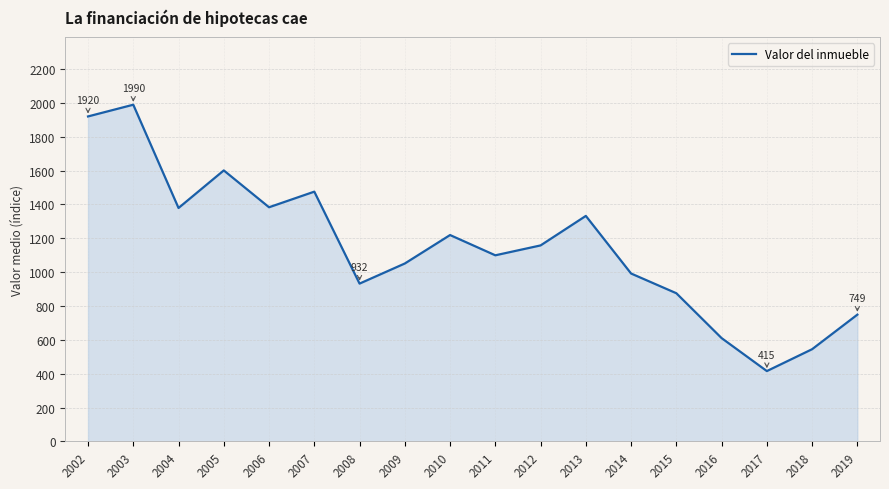

What is the difference between the maximum and minimum values?

1574.2